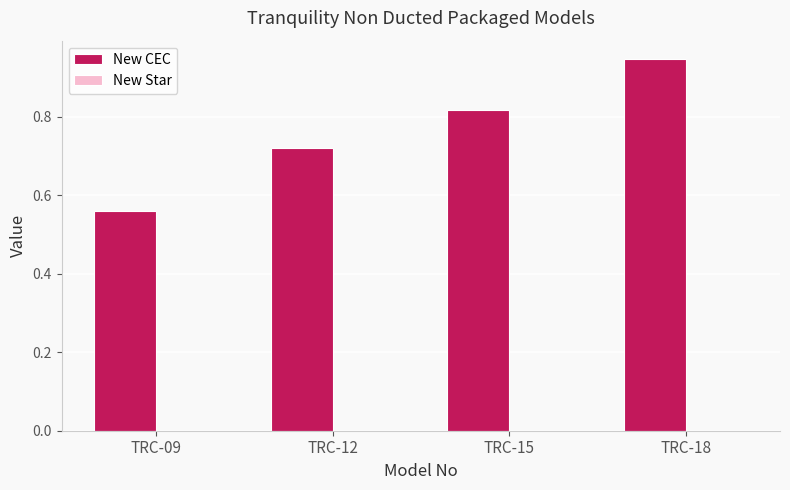

Between TRC-15 and TRC-12, which is larger?

TRC-15